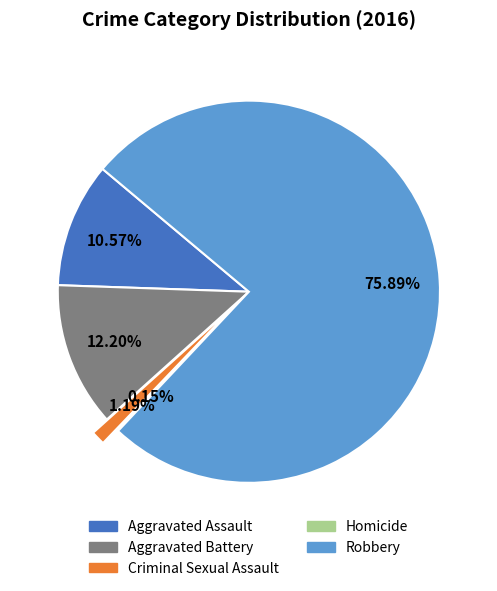

Which has a higher value, Robbery or Aggravated Assault?

Robbery